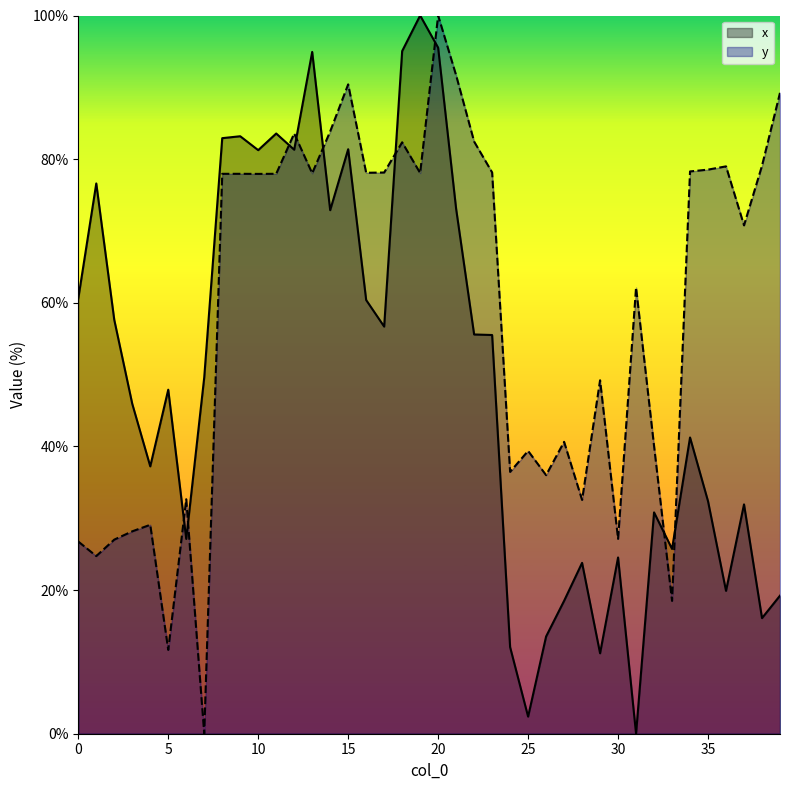

True or false: x has a value of 63.4 at 5.

False